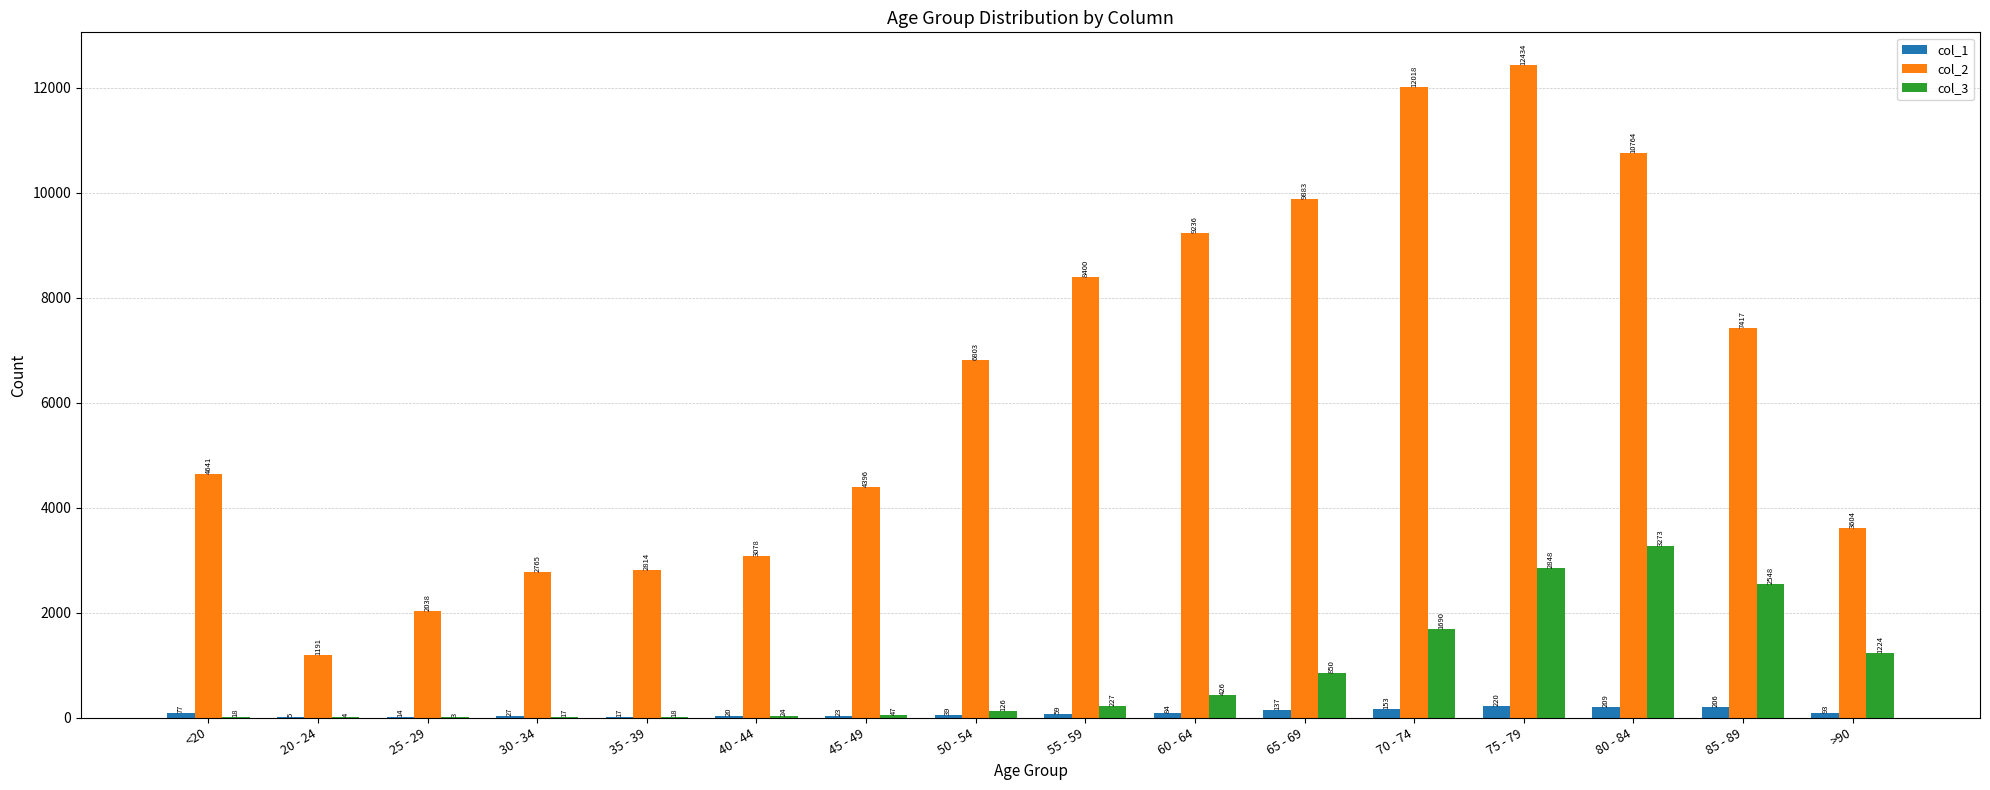

The value of col_2 at >90 is 3604. True or false?

True